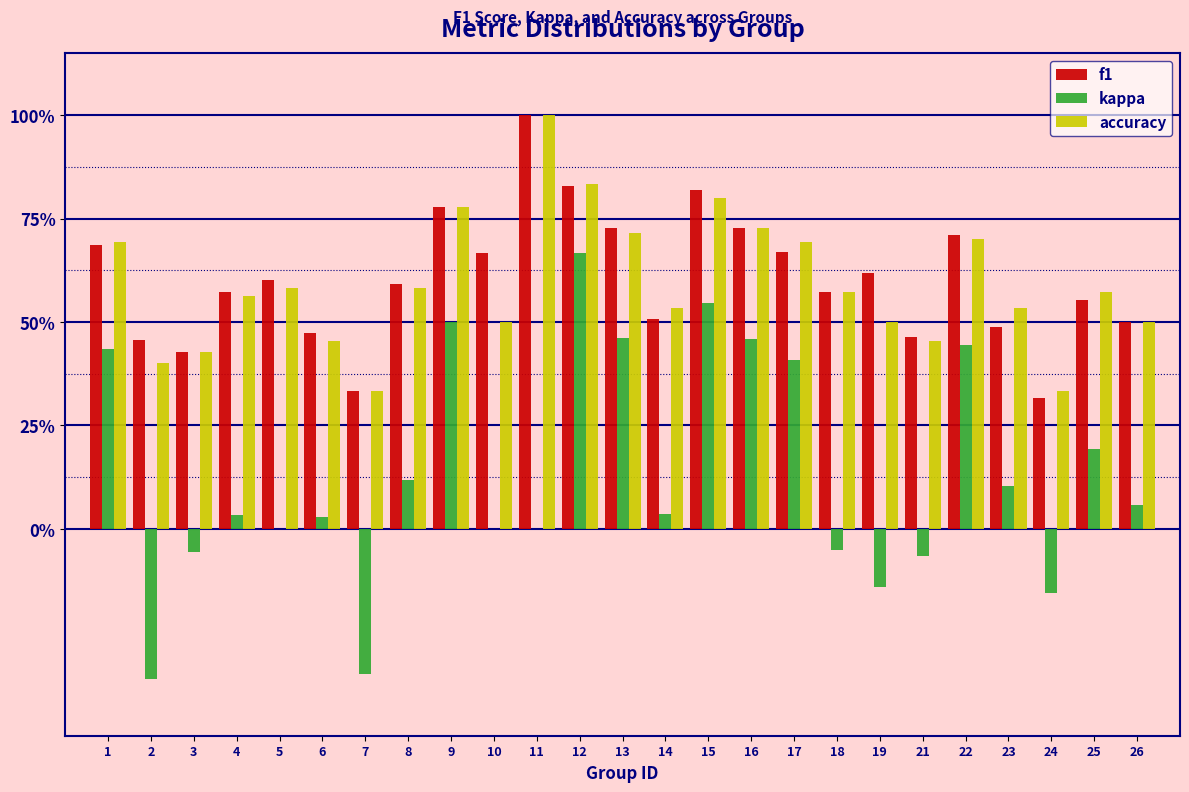

What are all the series names shown in the legend?

f1, kappa, accuracy